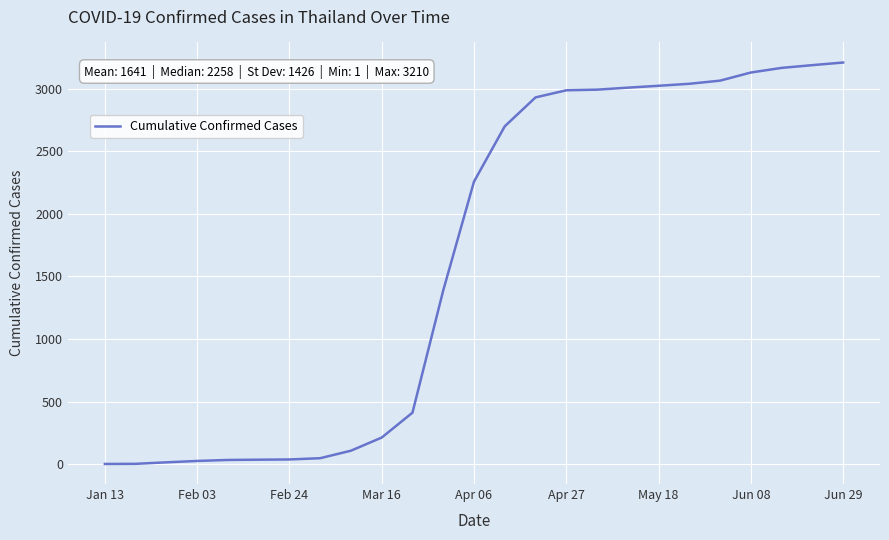

What is the greatest value displayed?

3210